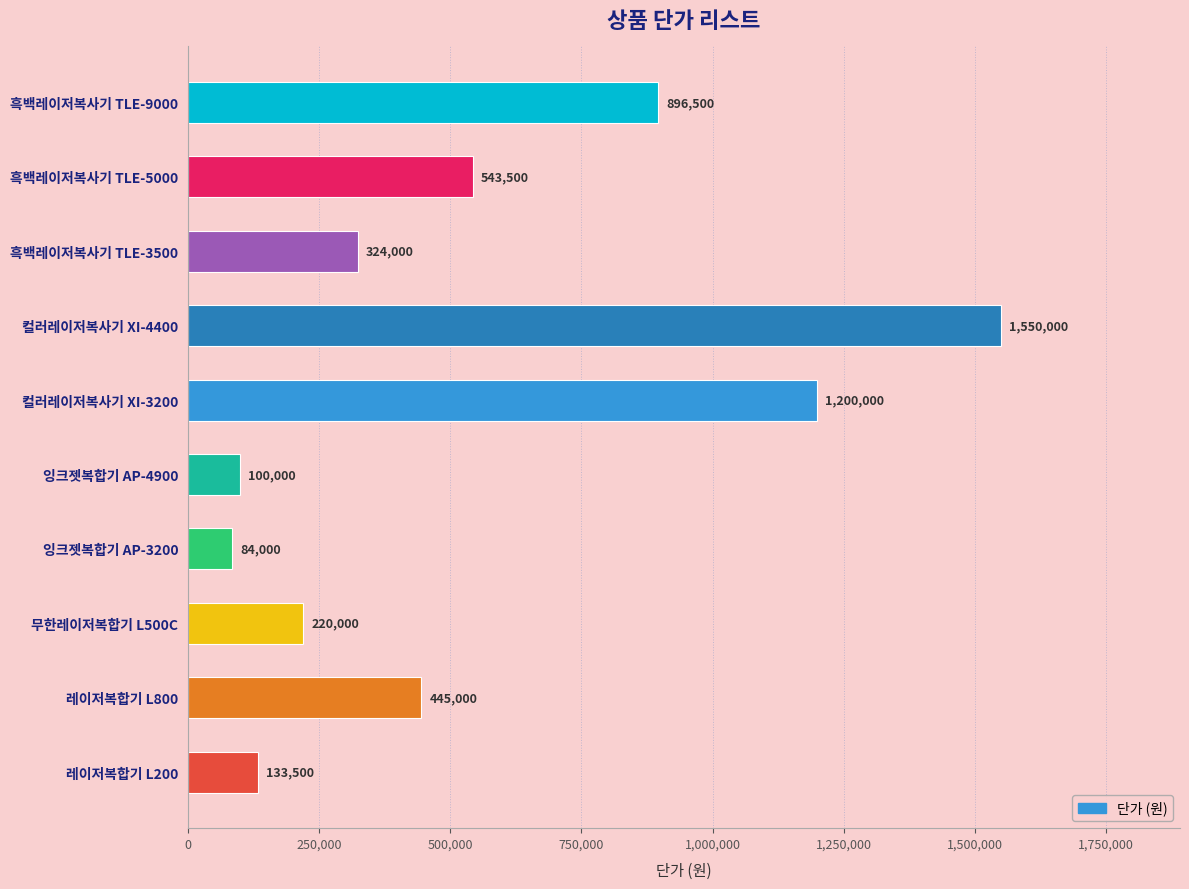

At which category does the chart reach its minimum across all series?

잉크젯복합기 AP-3200